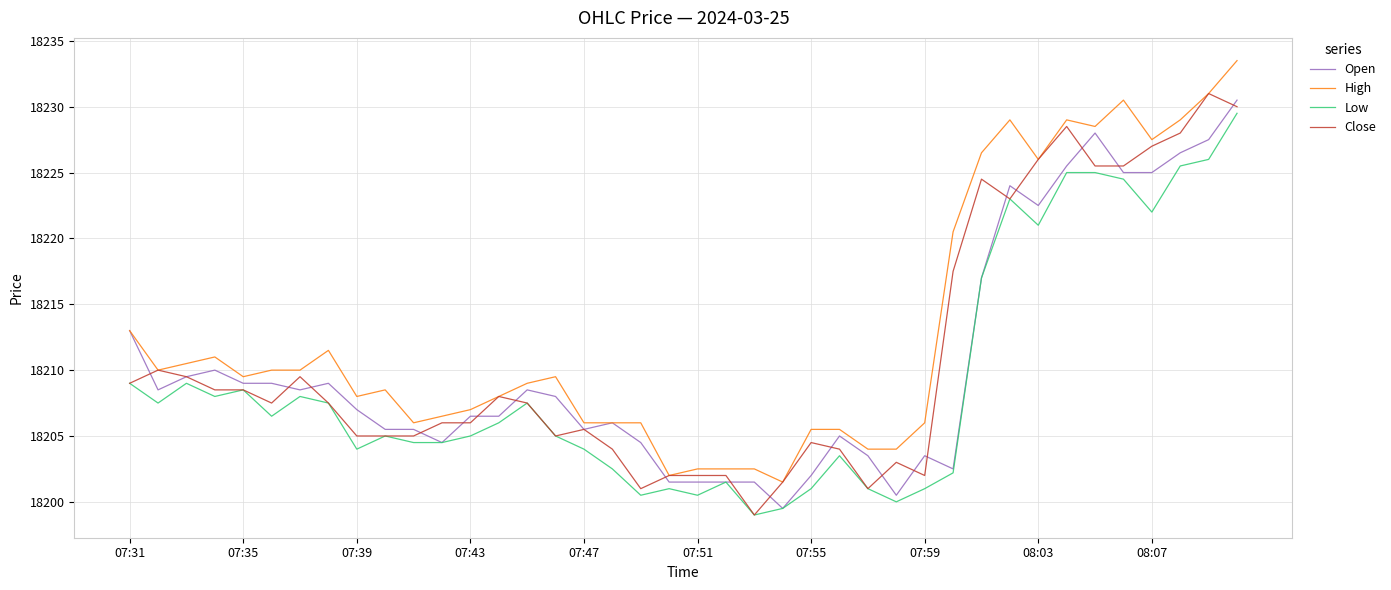

True or false: Low and High intersect in this chart.

False